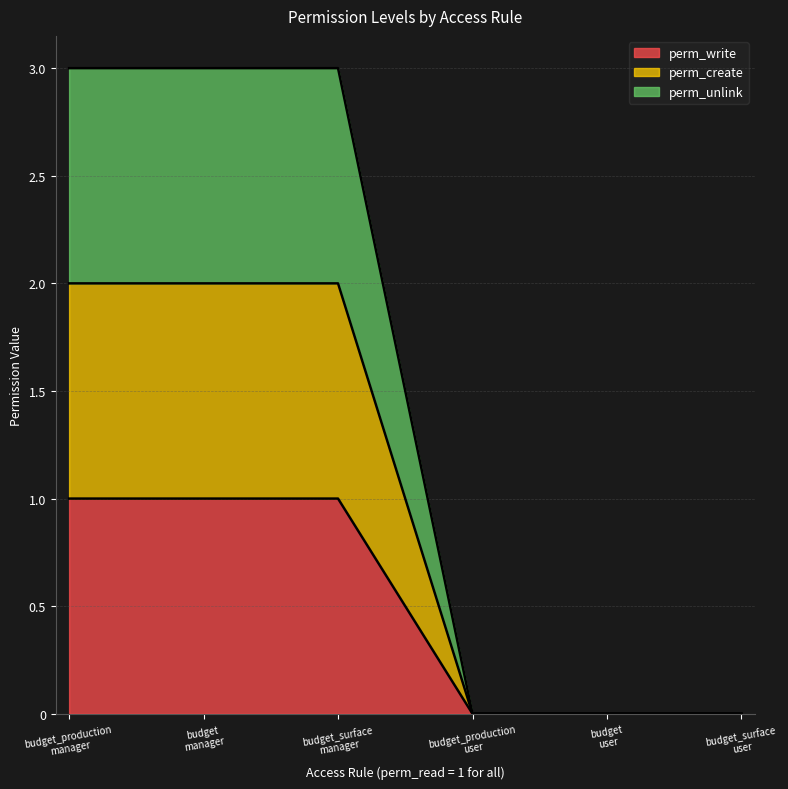

At budget_surface
user, list the series in order from largest to smallest.

perm_write, perm_create, perm_unlink